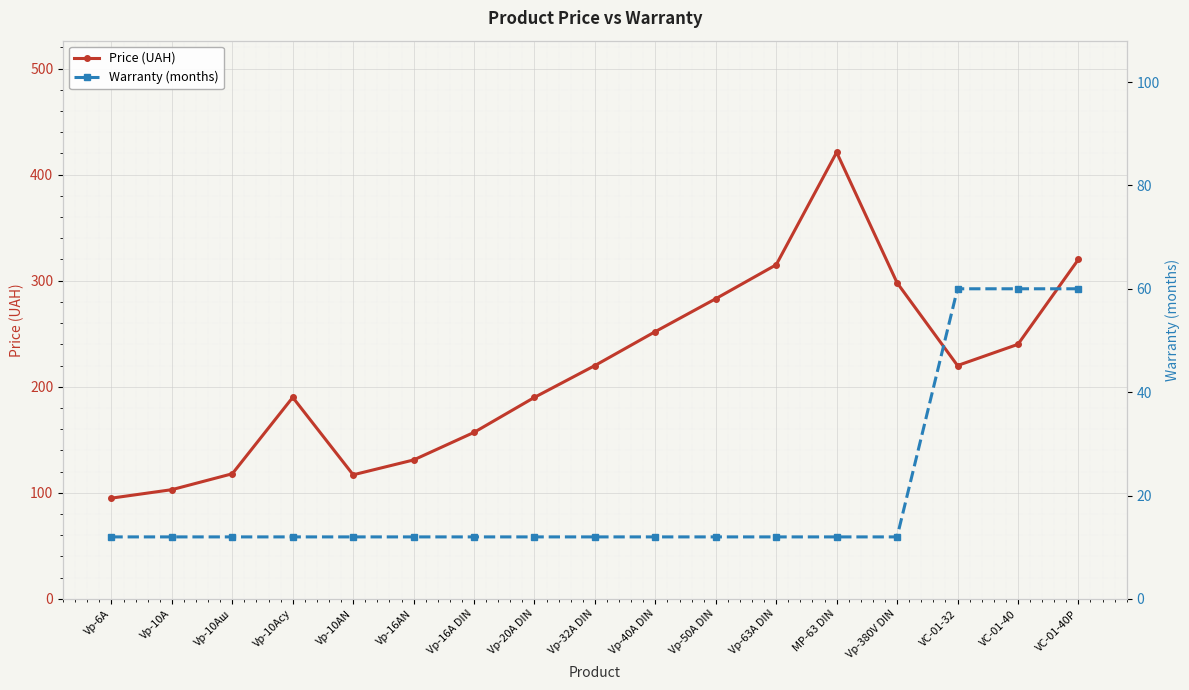

True or false: Warranty (months) and Price (UAH) intersect in this chart.

False